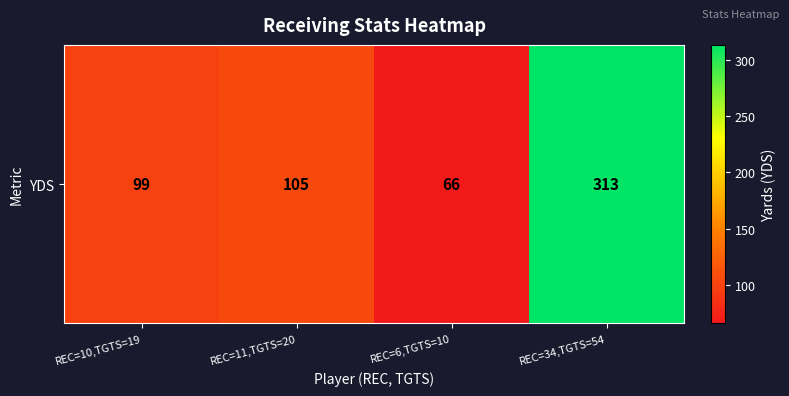

What is the greatest value displayed?

313